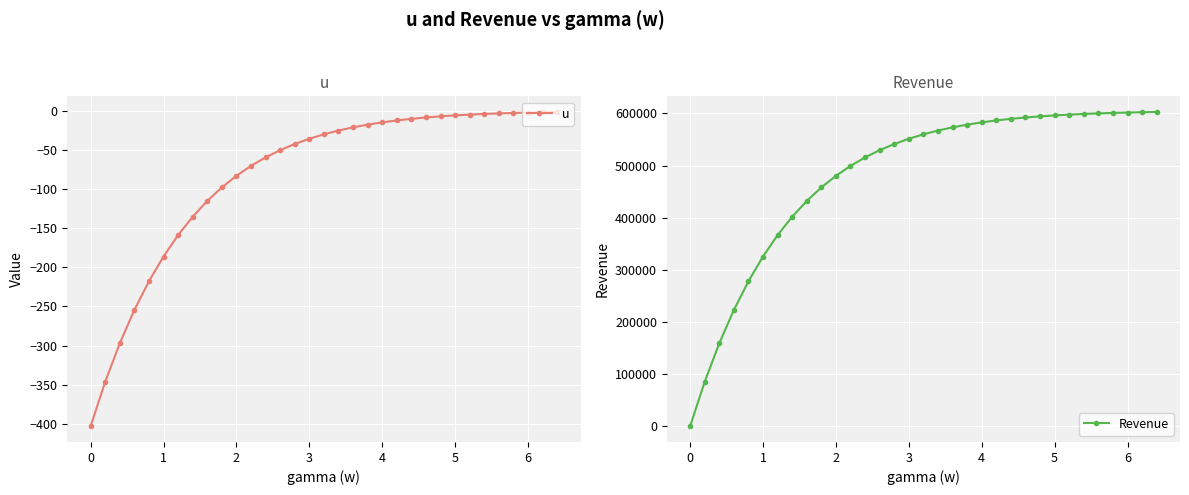

What is the maximum value for Revenue?

602591.9